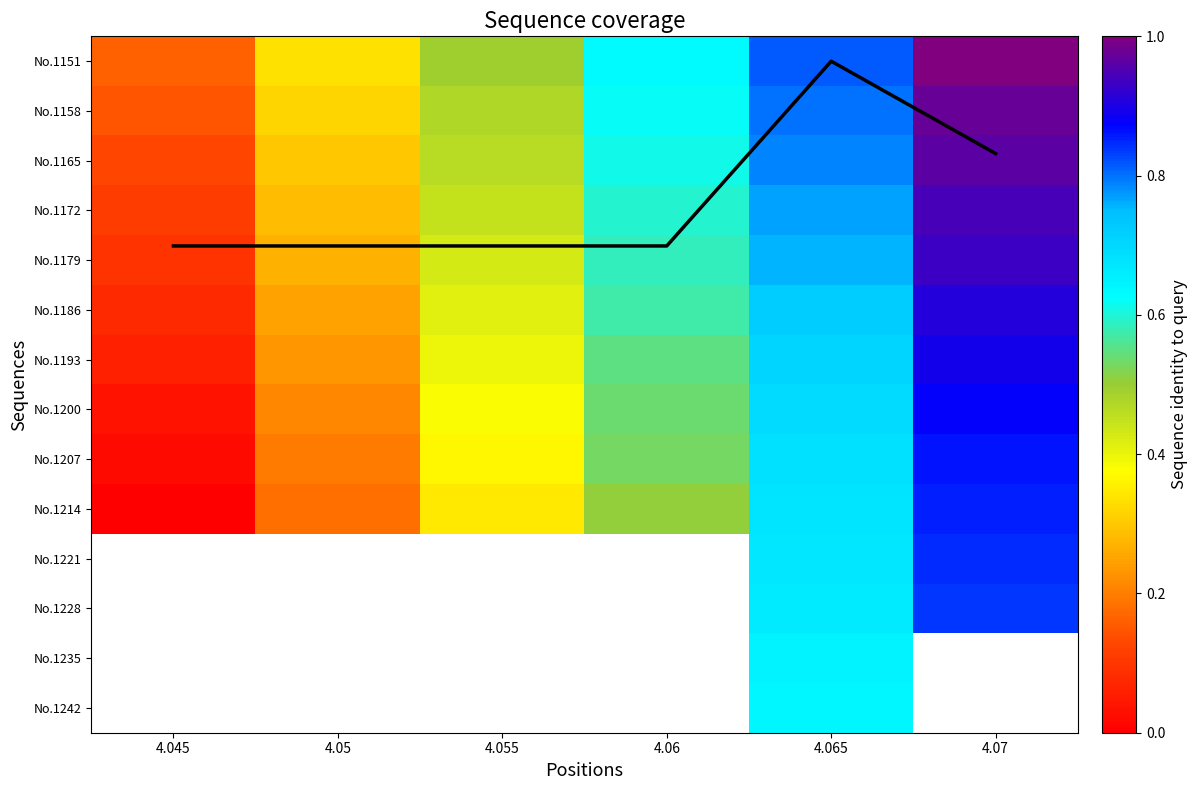

At which label does Coverage first exceed 3?

4.045